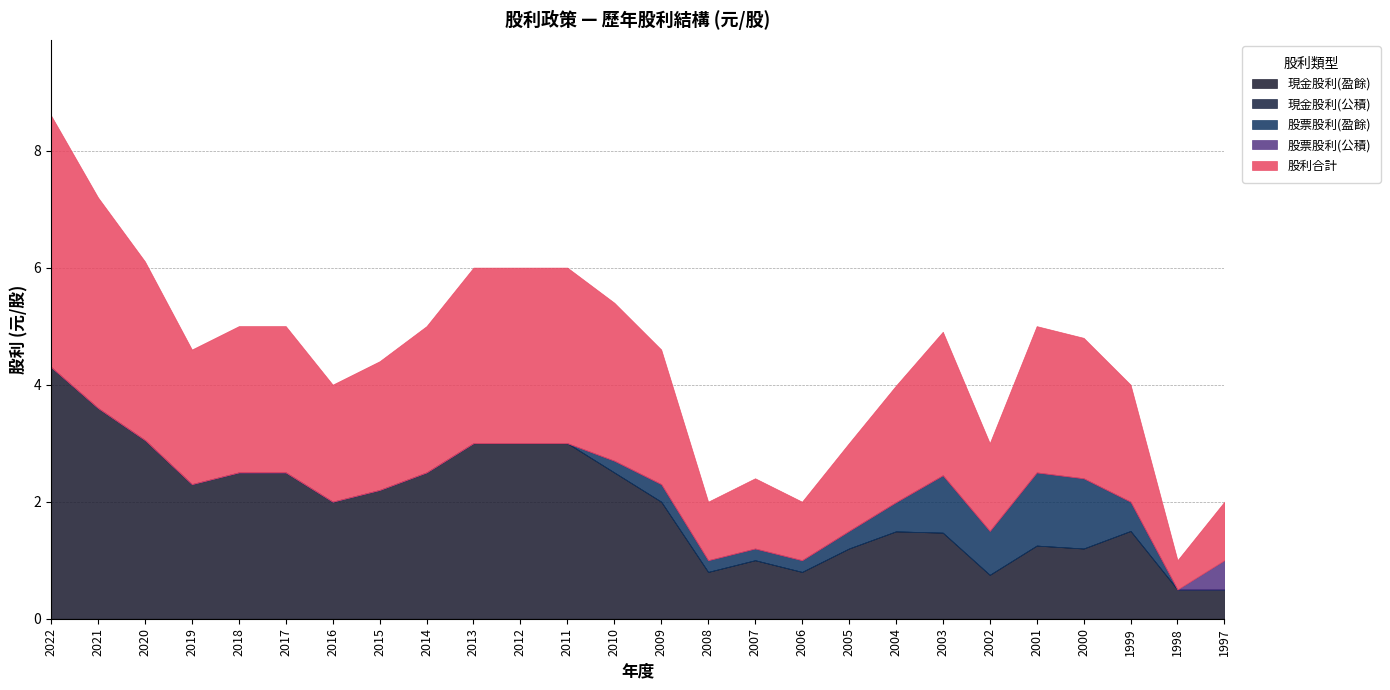

Which category has the lowest value across all series?

2022